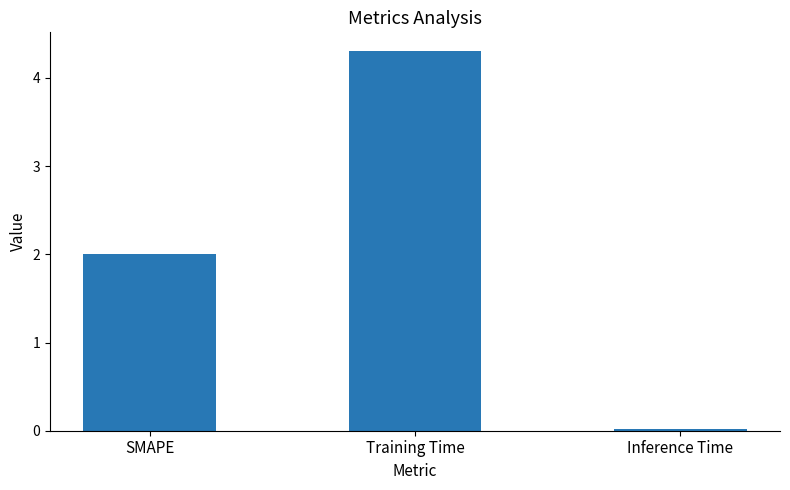

How many bars are there in total?

3